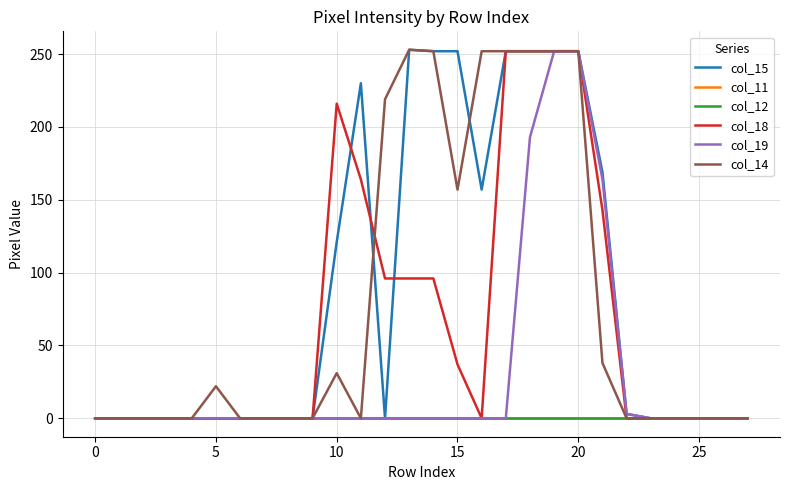

True or false: col_11 has more than 0 interior local peaks.

False